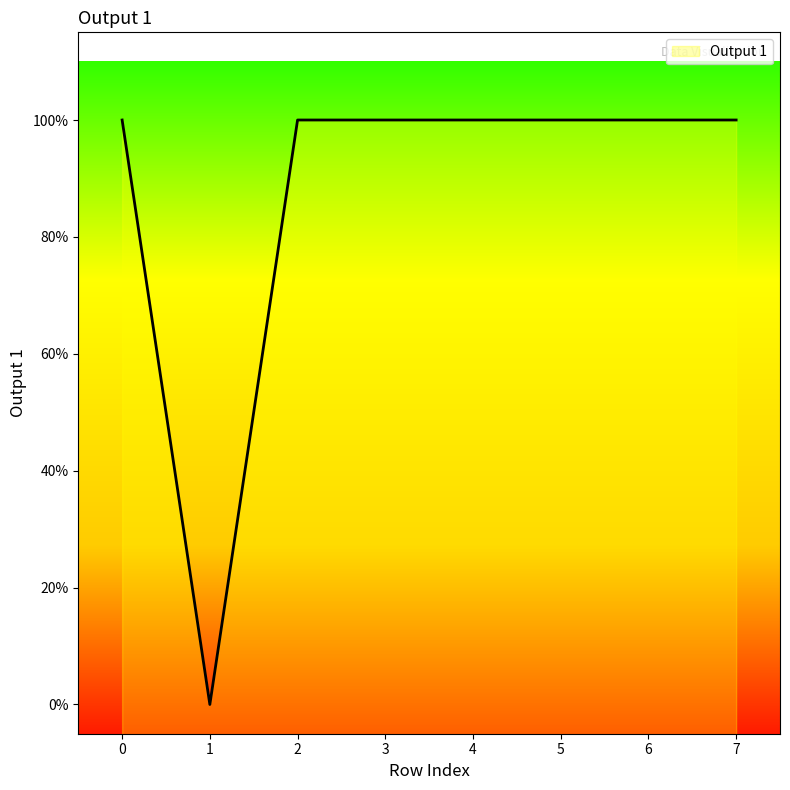

How many data points does each series have?

8